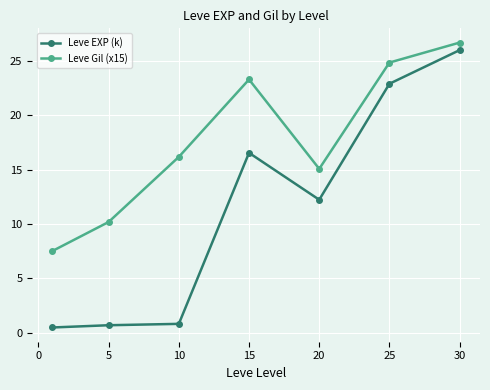

At how many categories does at least one series exceed 7?

7